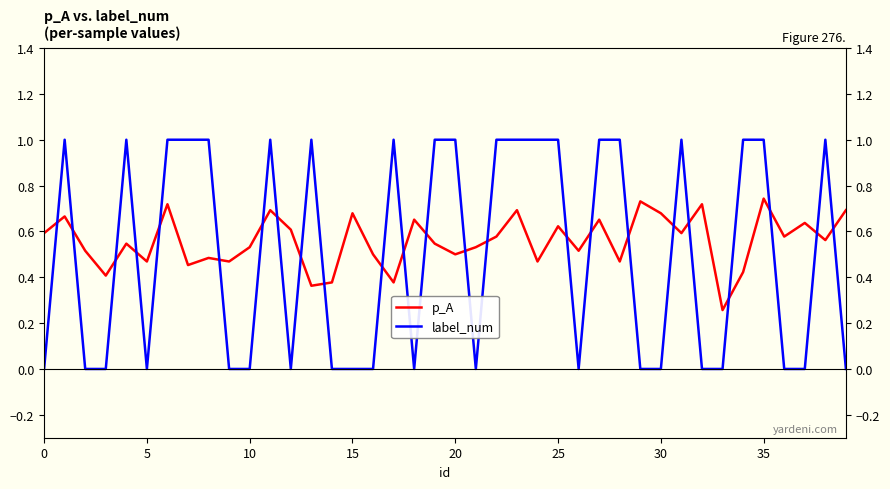

Which series has the widest spread of values?

label_num